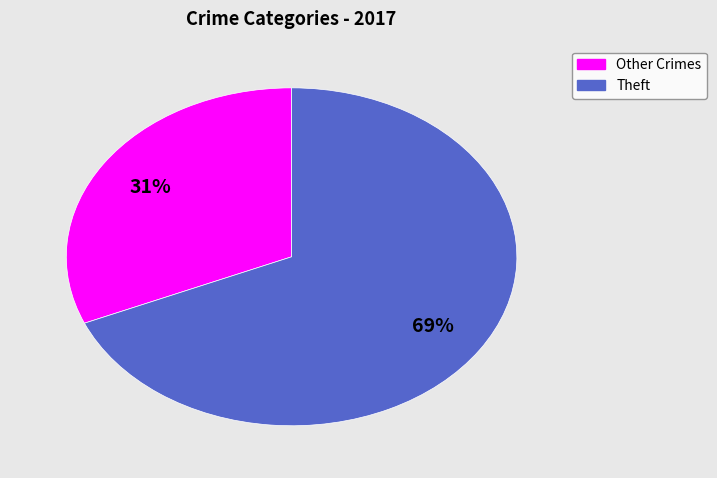

To the nearest percent, what is the average slice percentage?

50%